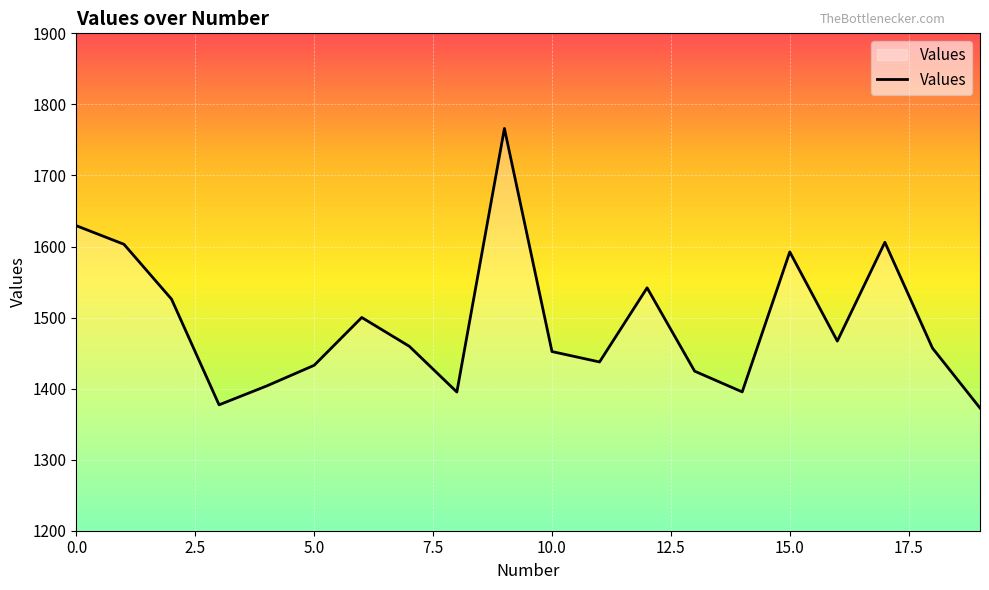

What is the smallest value displayed?

1372.7